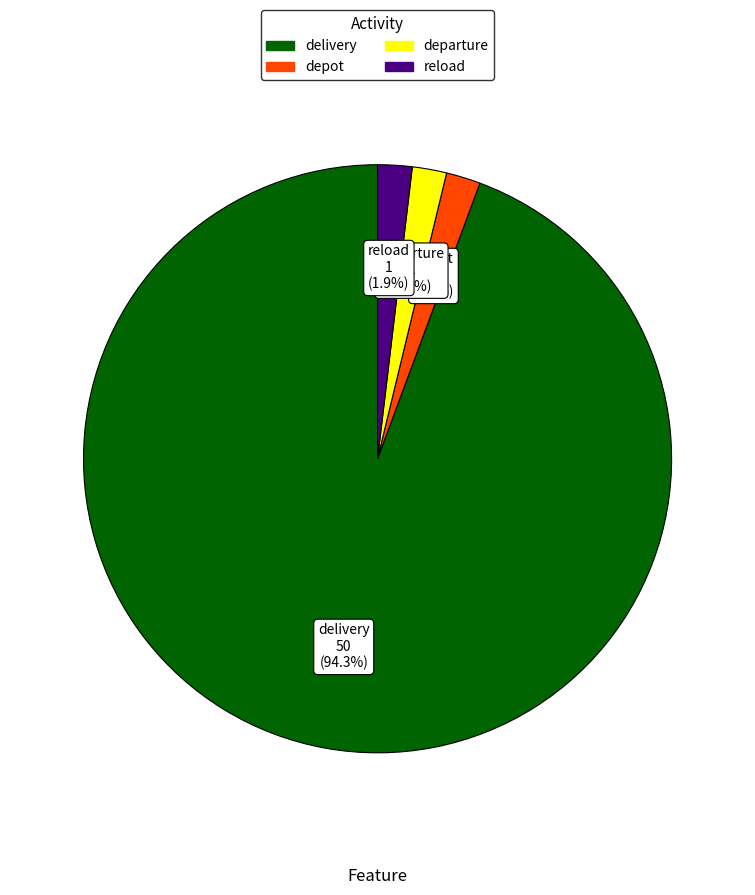

Is there any slice that represents more than half of the pie?

Yes